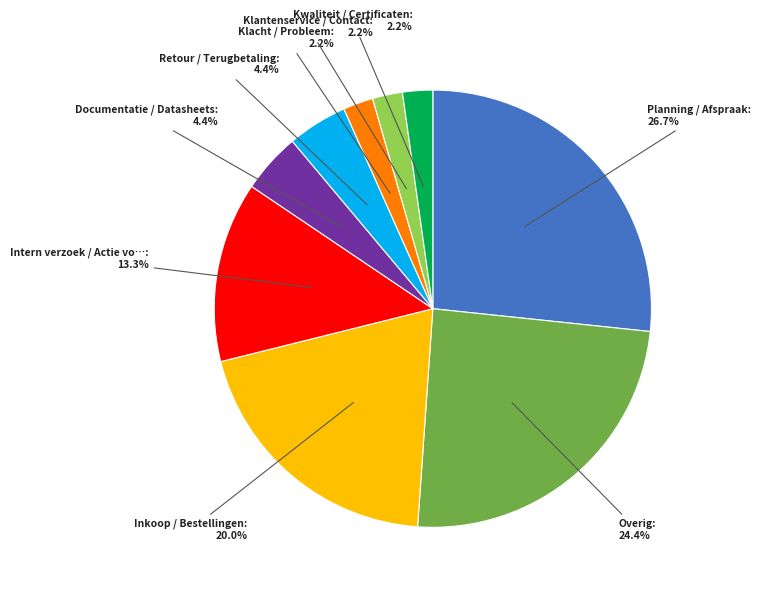

Is there any slice that represents more than half of the pie?

No